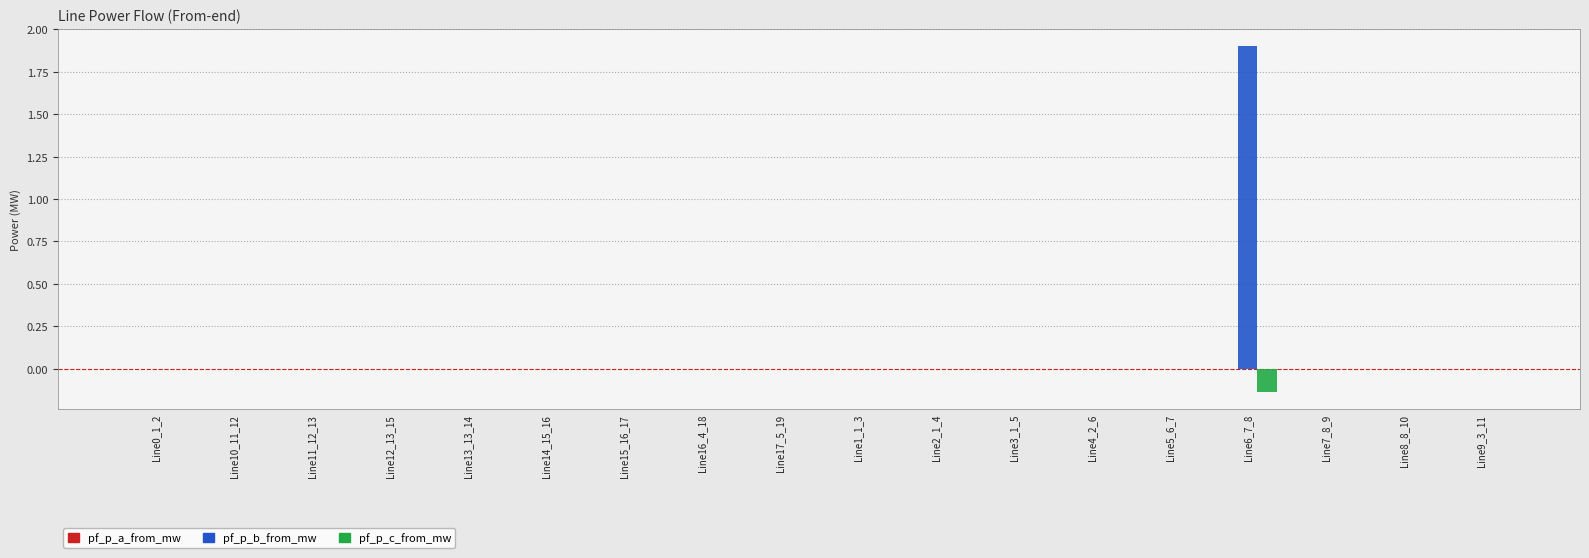

At which category is the sum across all series the highest?

Line6_7_8